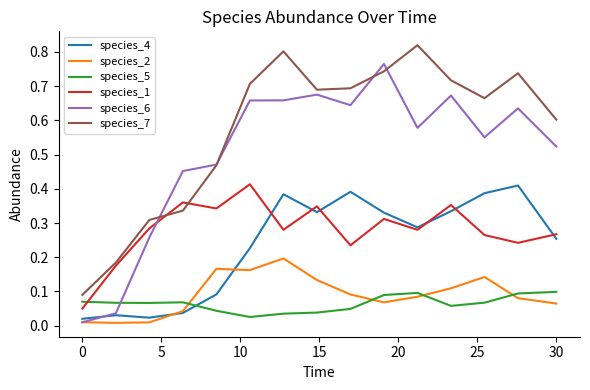

After their last crossing, which series has the higher values: species_1 or species_6?

species_6